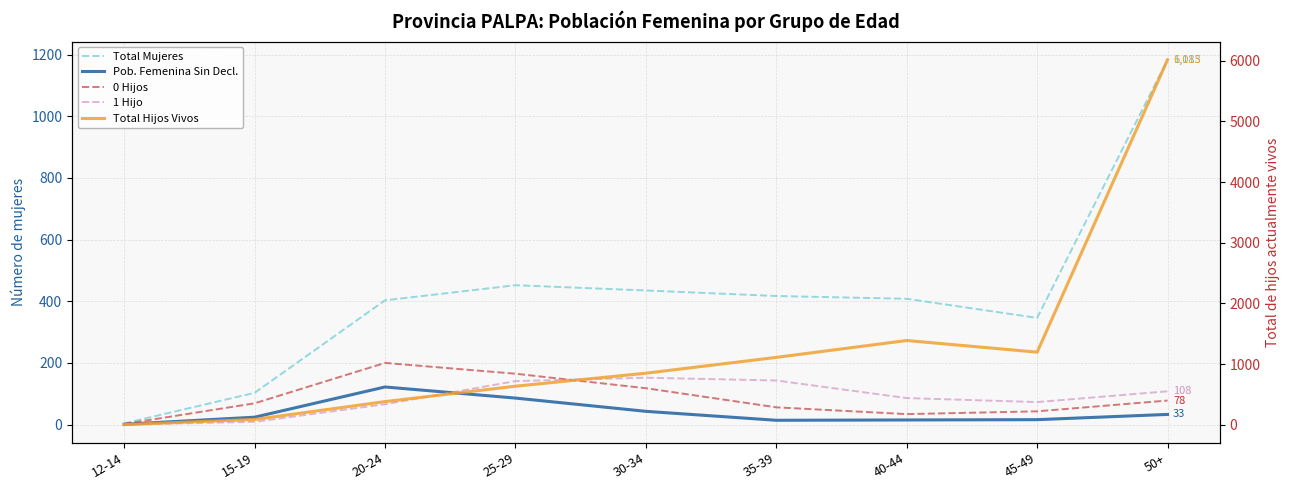

Where does the 1 Hijo series first go above 86?

25-29